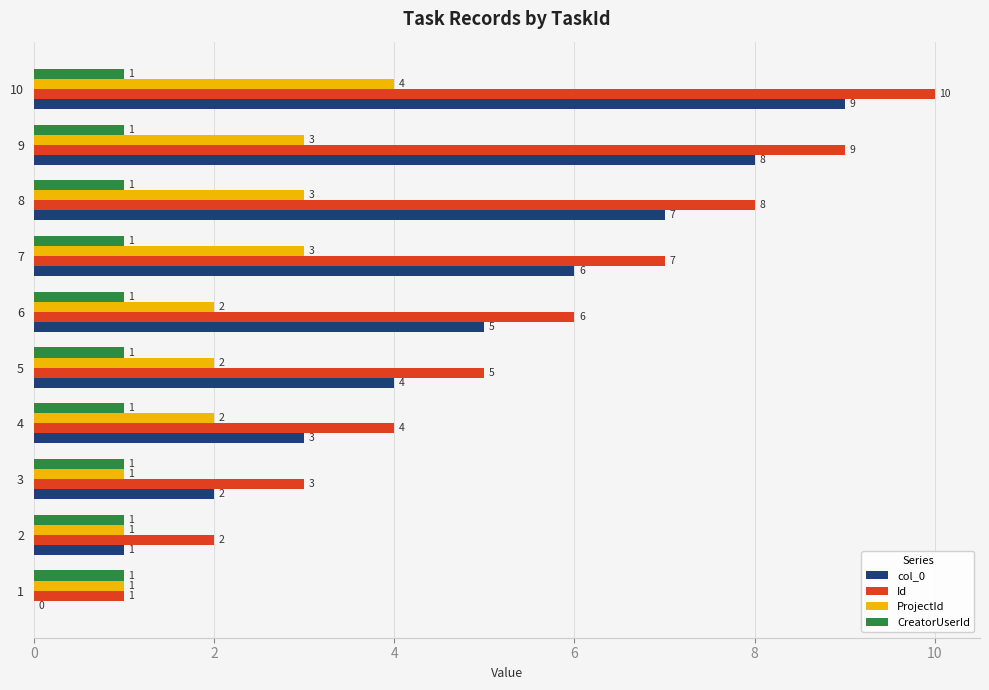

The Id series shows 8 at 6. True or false?

False